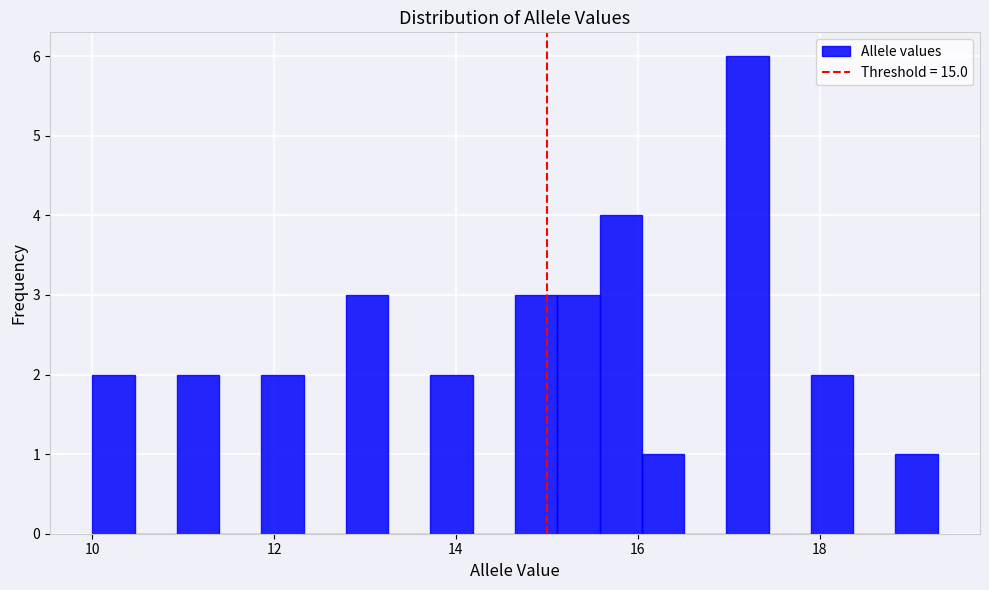

Around what value on the x-axis is the tallest bar? Give the approximate position of its centre, as read against the axis.

17.2